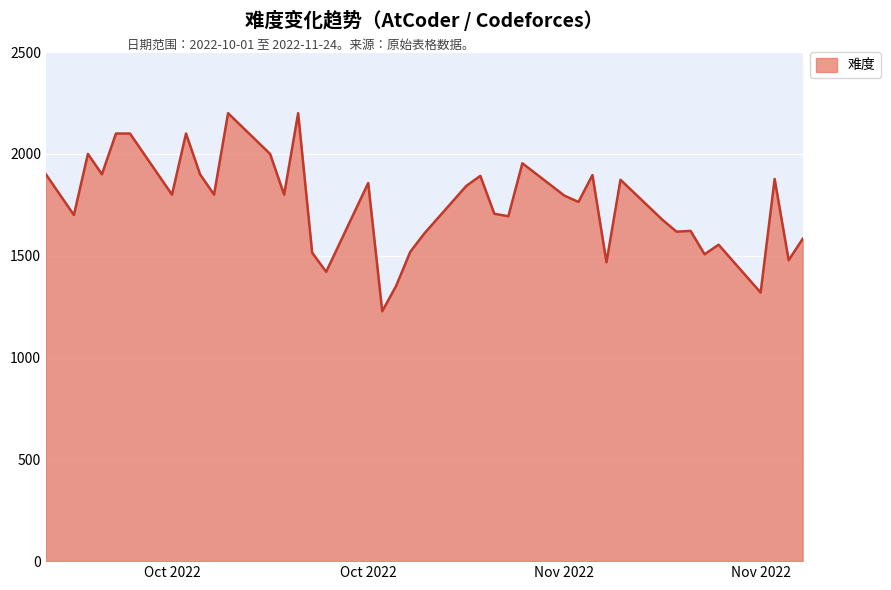

What is the greatest value displayed?

2200